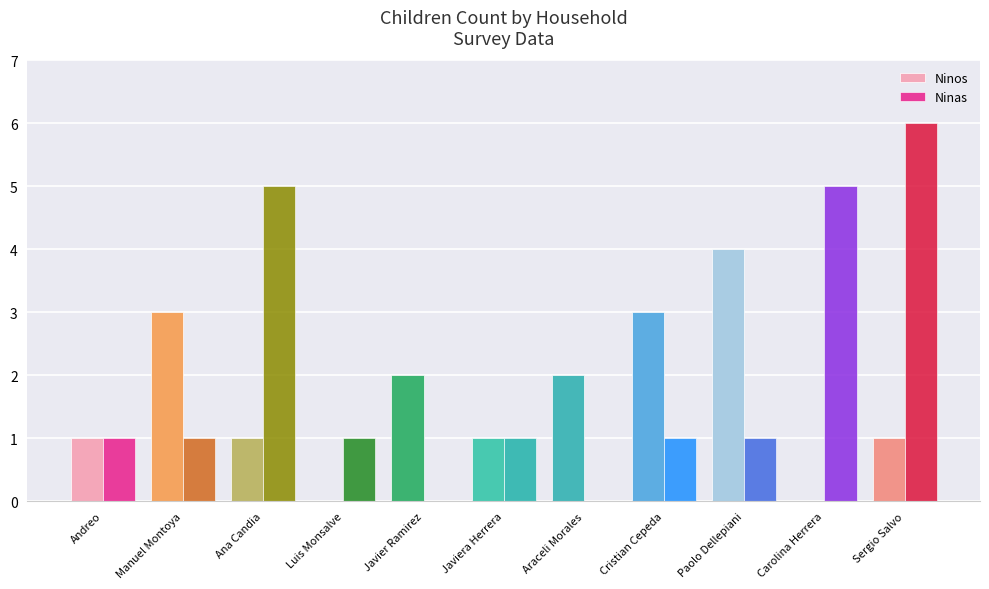

The value of Ninos at Carolina Herrera is -1. True or false?

False